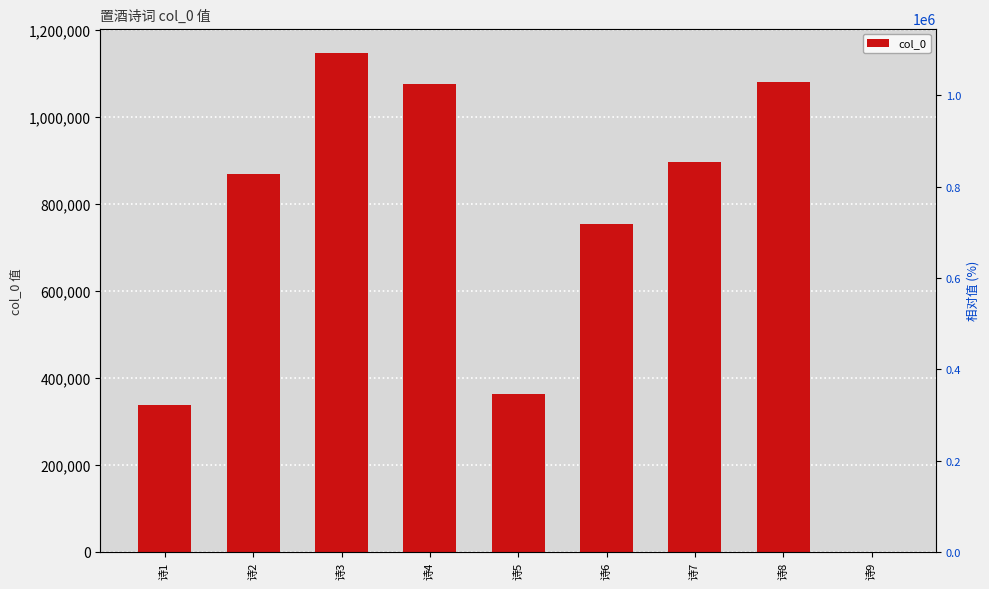

Rank the categories by value from highest to lowest.

诗3, 诗8, 诗4, 诗7, 诗2, 诗6, 诗5, 诗1, 诗9